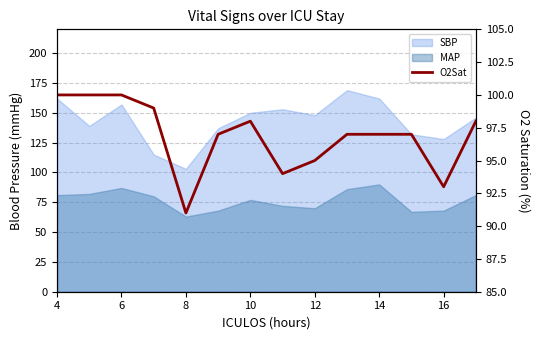

How many data points are less than 97?

4